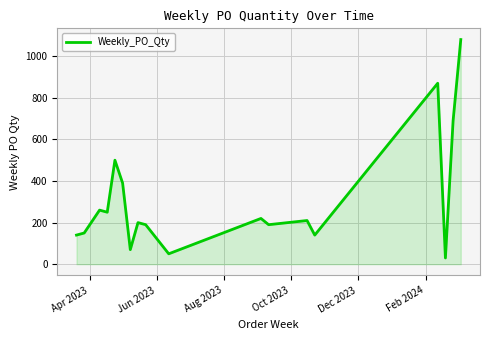

What is the greatest value displayed?

1080